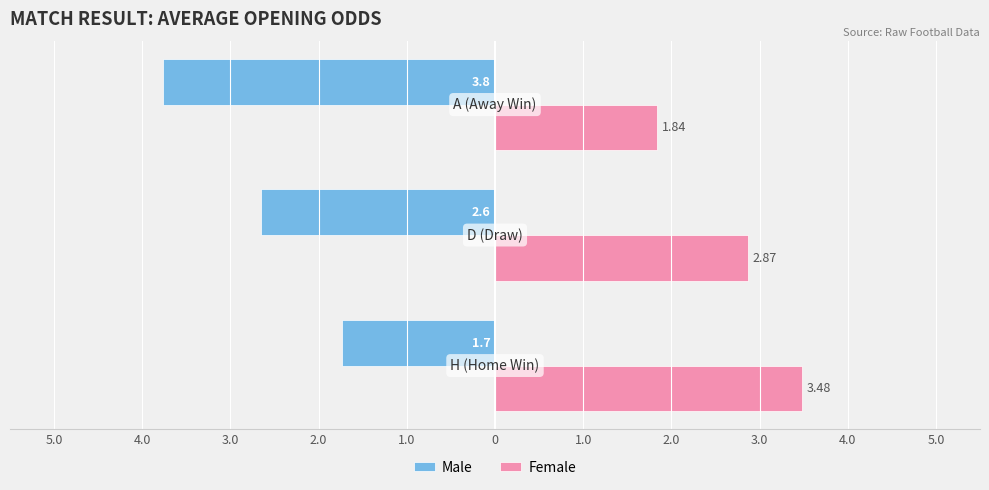

Count the Male values in the range -3 to -1.

2